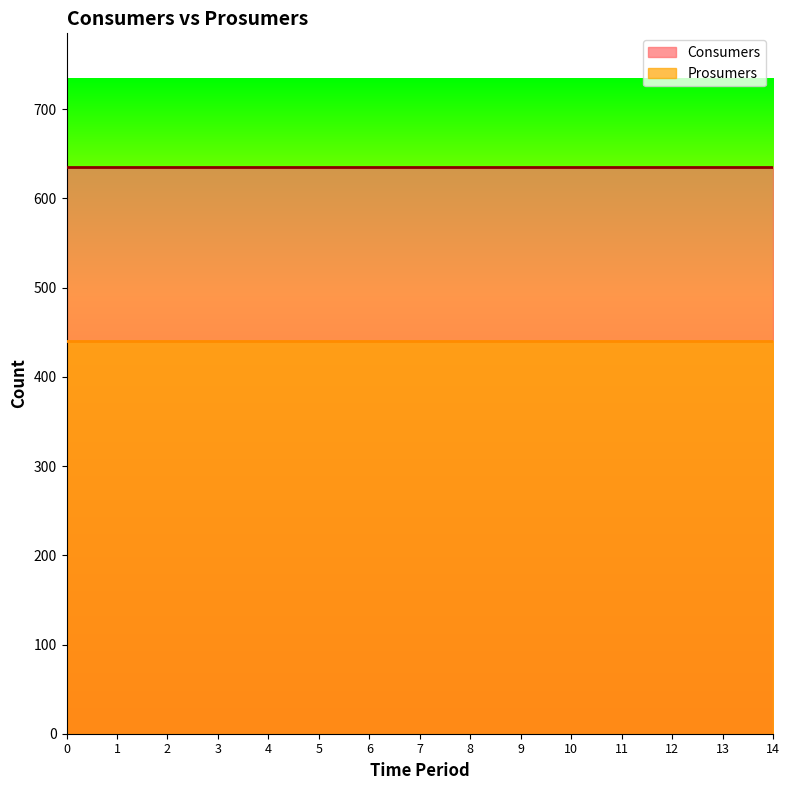

At 9, list the series in order from largest to smallest.

Consumers, Prosumers